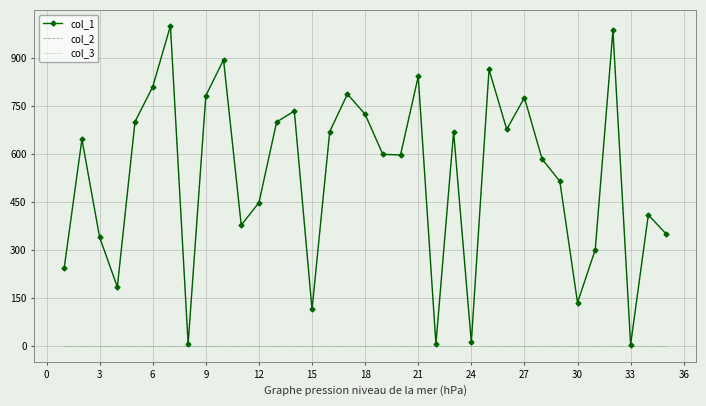

How many values in the col_2 series exceed 599?

17